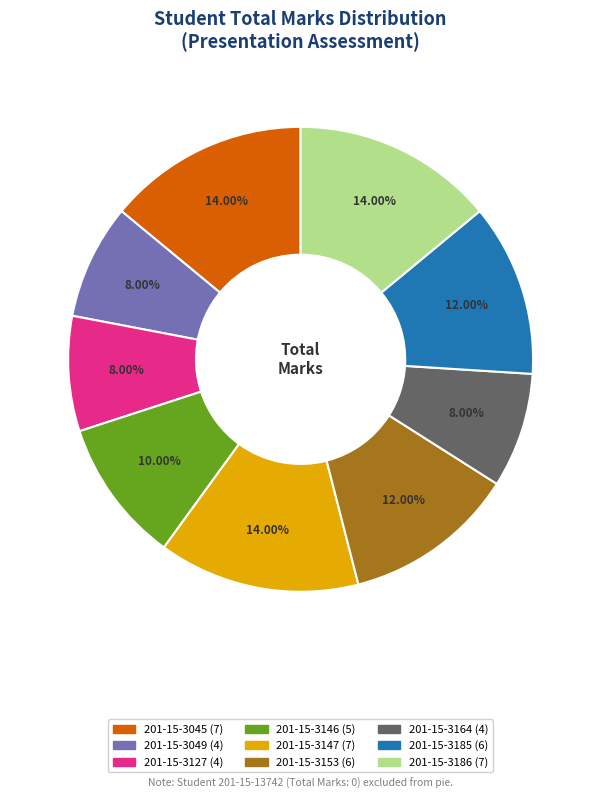

Does any single category account for the majority?

No